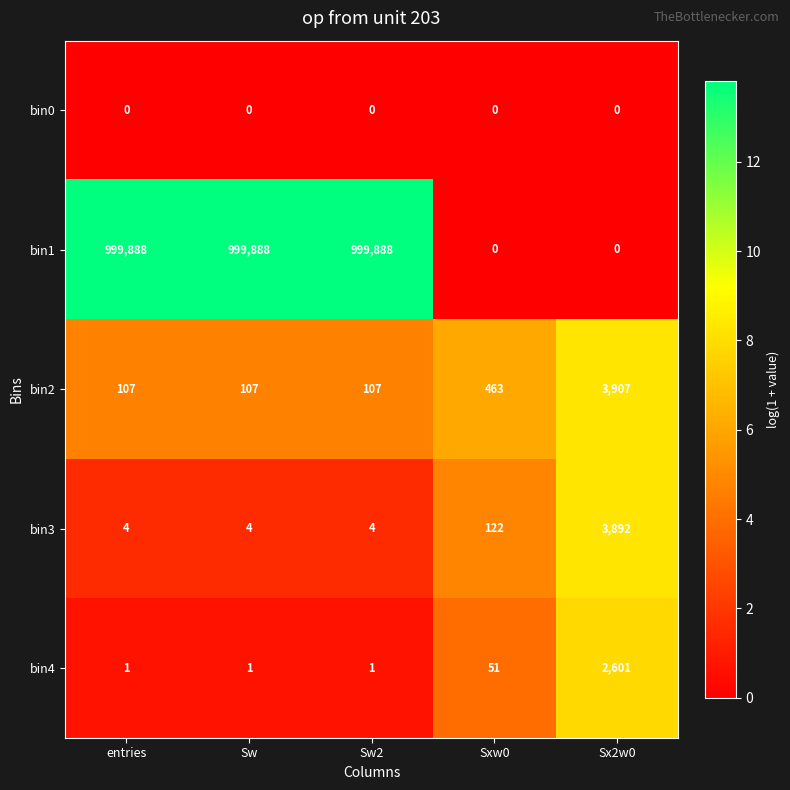

What is the maximum value for bin3?

3892